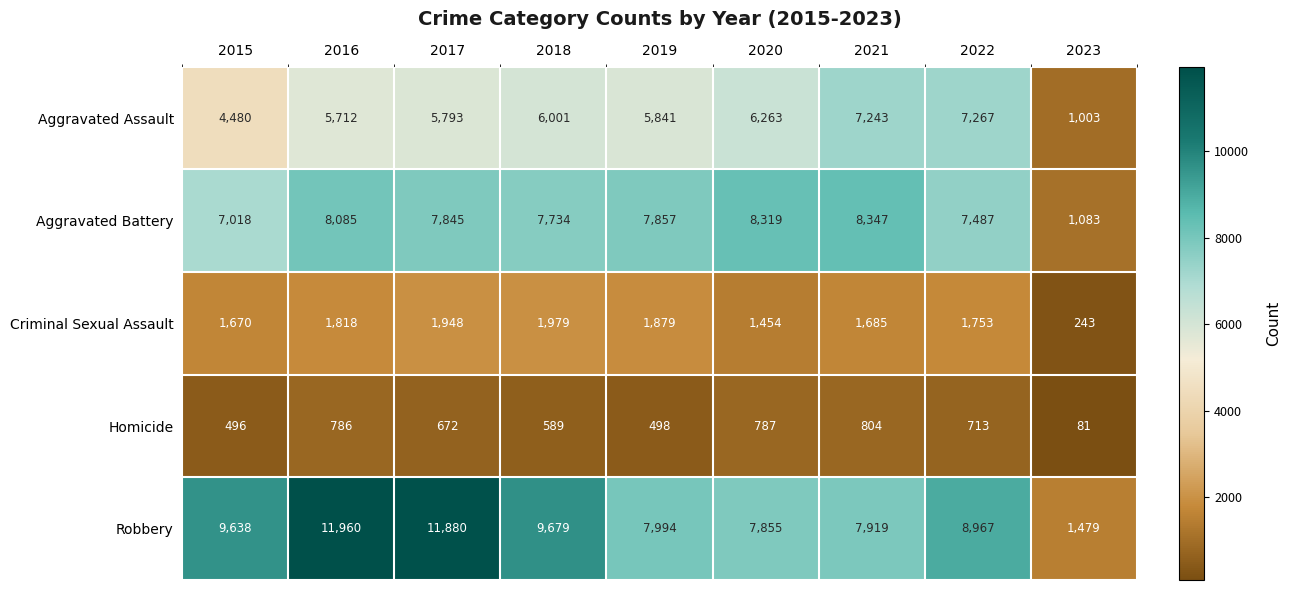

What is the greatest value displayed?

11960